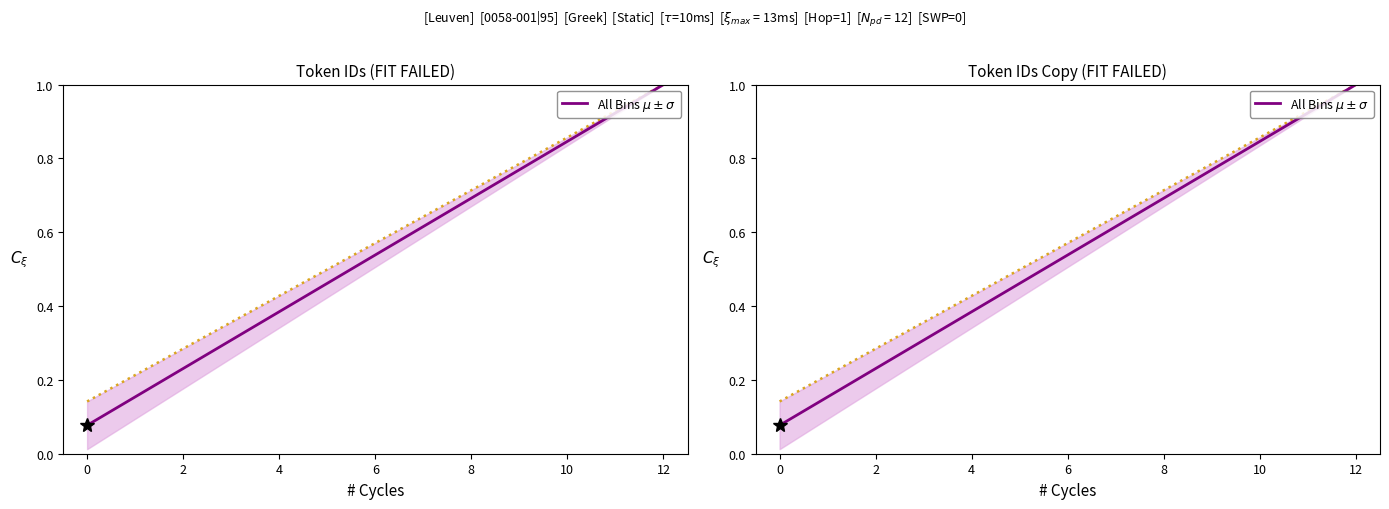

The chart shows a value of 0.2 at 2. True or false?

True